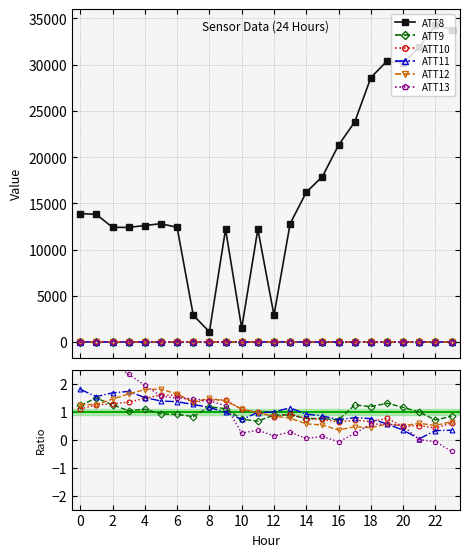

True or false: ATT10 and ATT9 intersect in this chart.

True